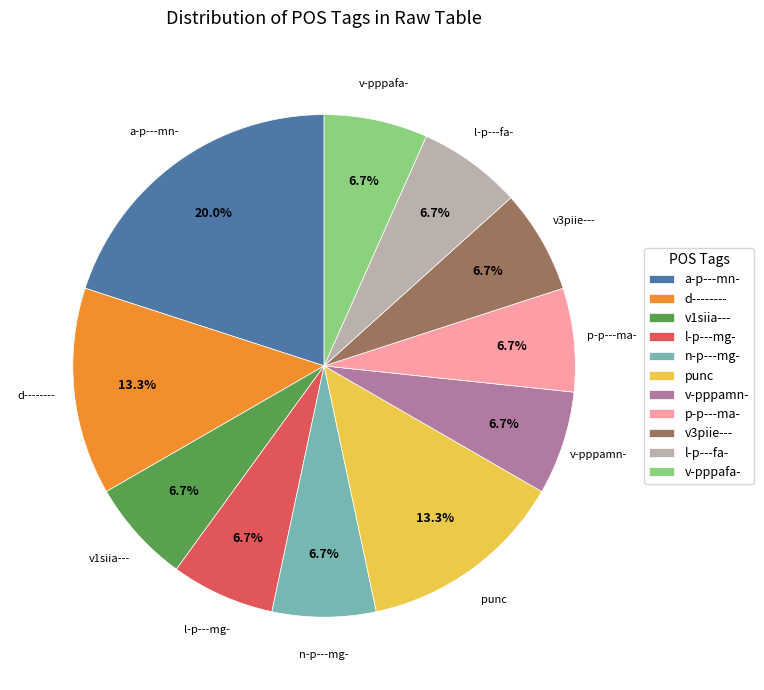

True or false: punc accounts for 13% of the total.

True